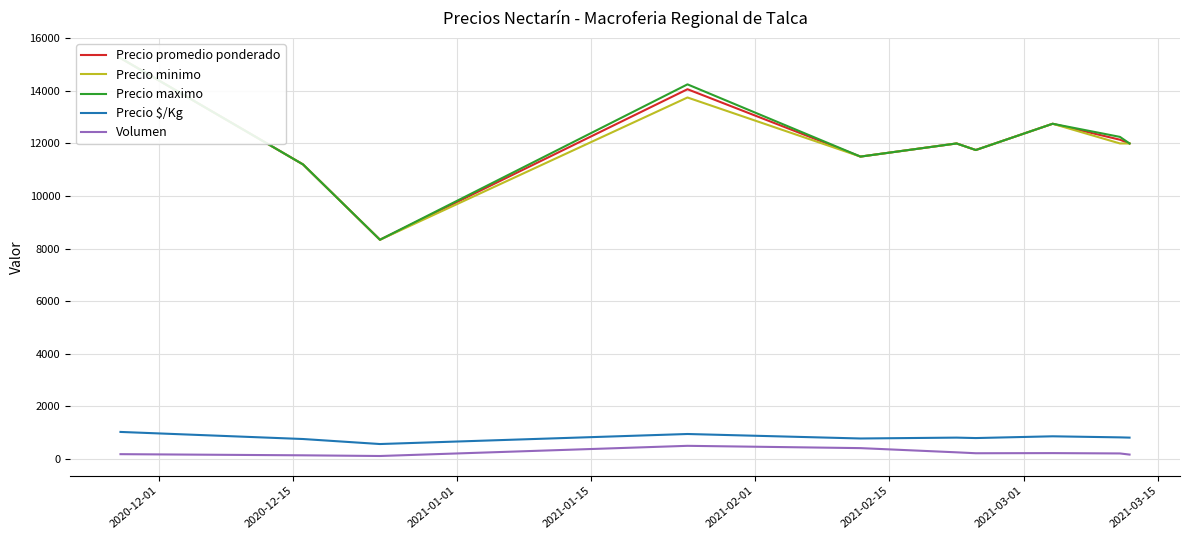

True or false: Precio $/Kg and Volumen cross at least once.

False